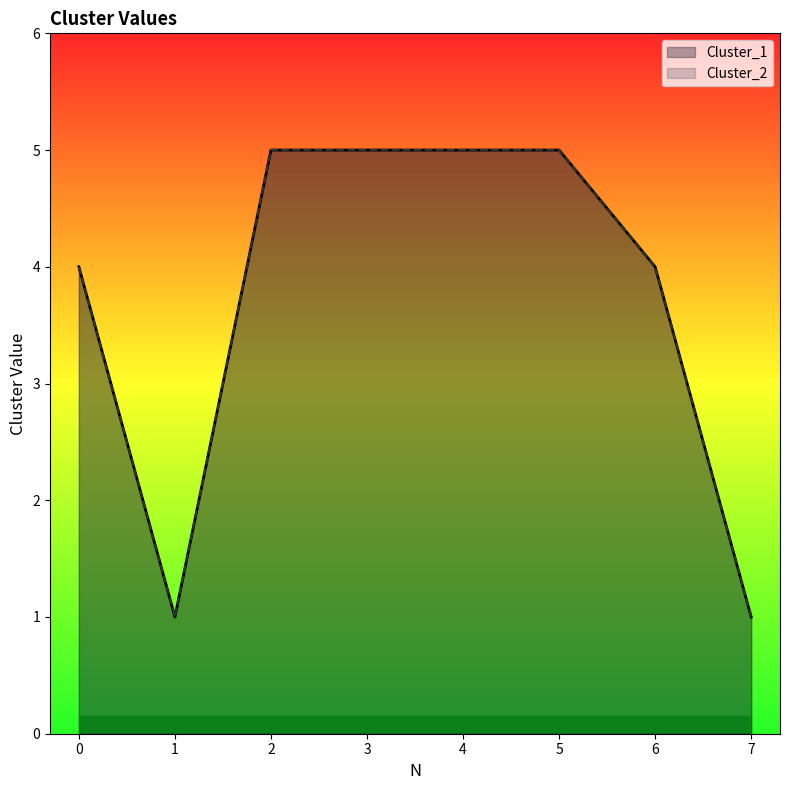

True or false: Cluster_2 has more than 1 points higher than both neighbors.

False